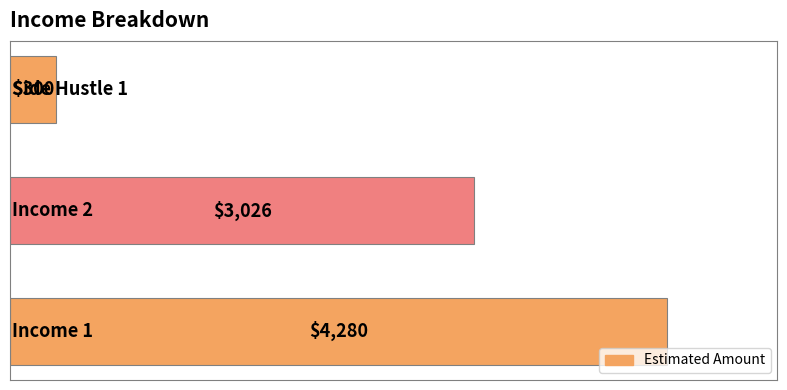

How many bars are there in total?

3